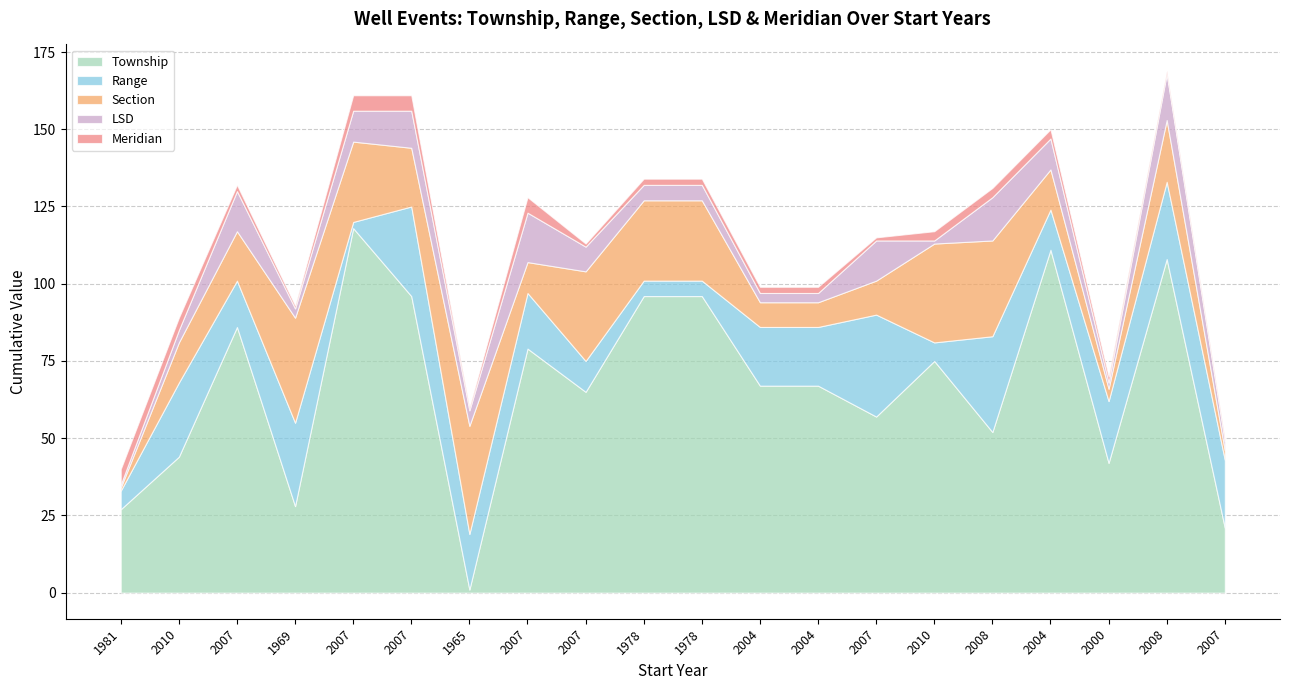

Does the chart display data point markers on the line(s)?

No